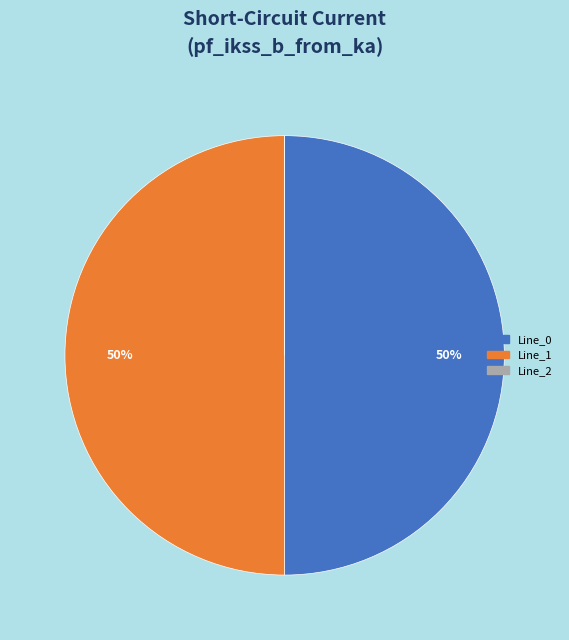

To the nearest percent, what is the difference between the largest and smallest slice percentages?

50%